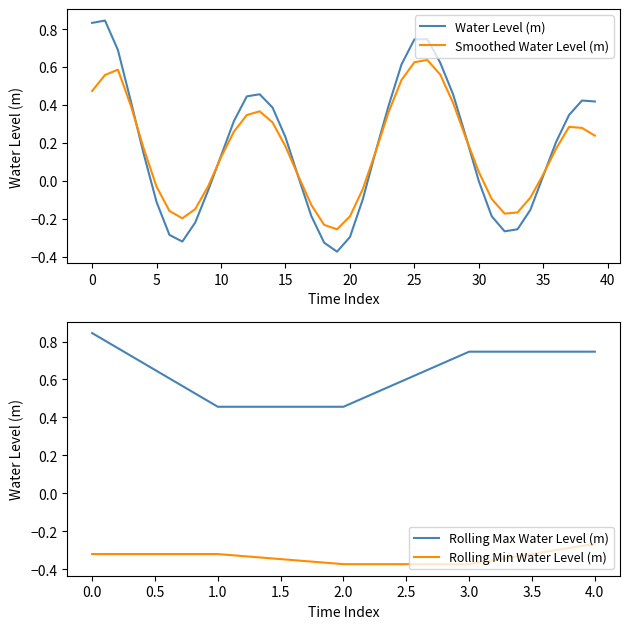

True or false: Rolling Min Water Level (m) and Rolling Max Water Level (m) cross at least once.

False